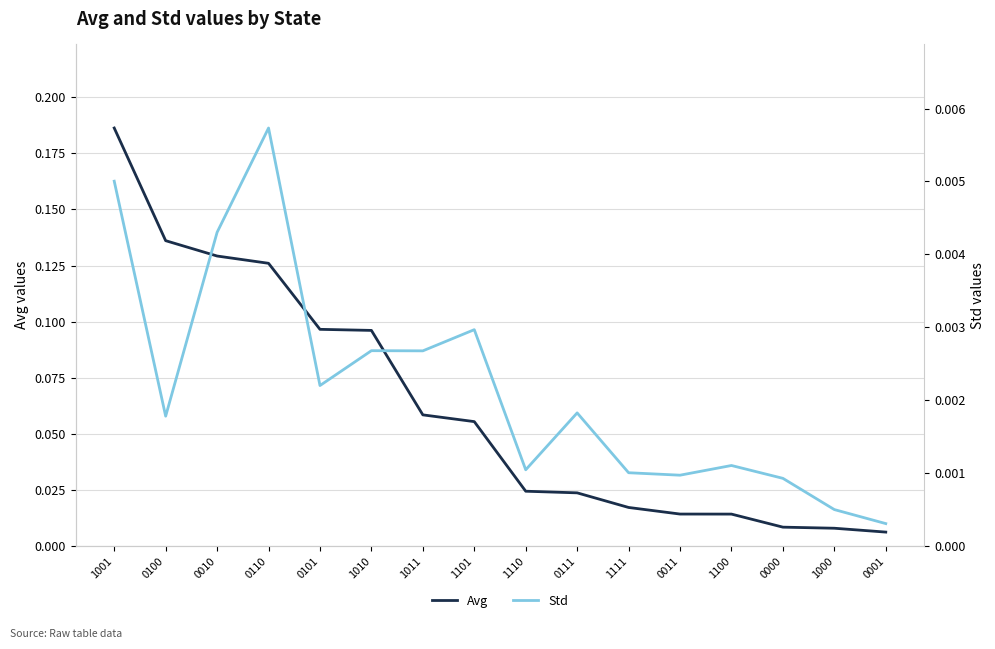

Rank the categories by Avg value from highest to lowest.

1001, 0100, 0010, 0110, 0101, 1010, 1011, 1101, 1110, 0111, 1111, 0011, 1100, 0000, 1000, 0001